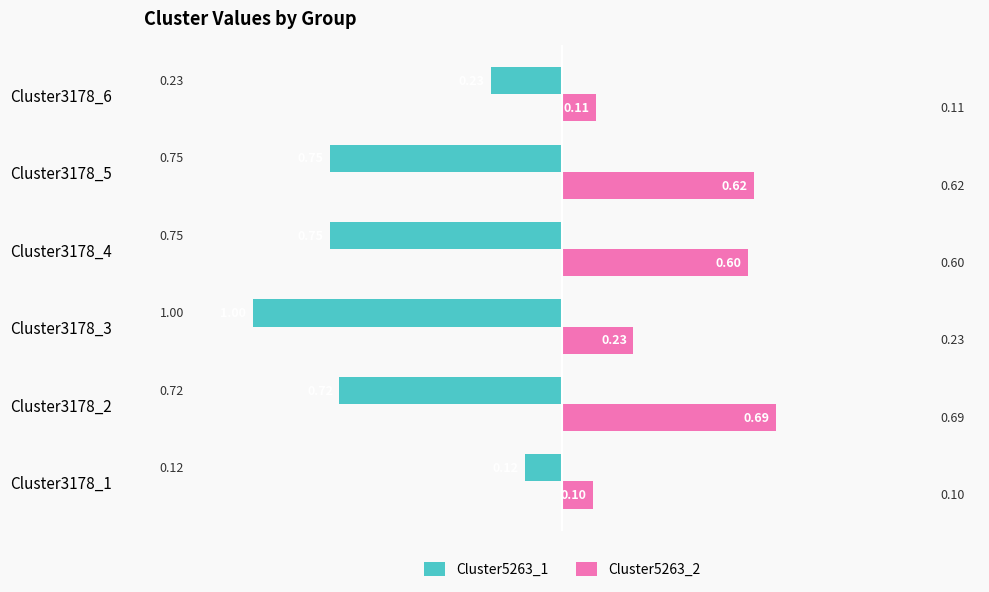

Rank the series at Cluster3178_1 from lowest to highest value.

Cluster5263_1, Cluster5263_2